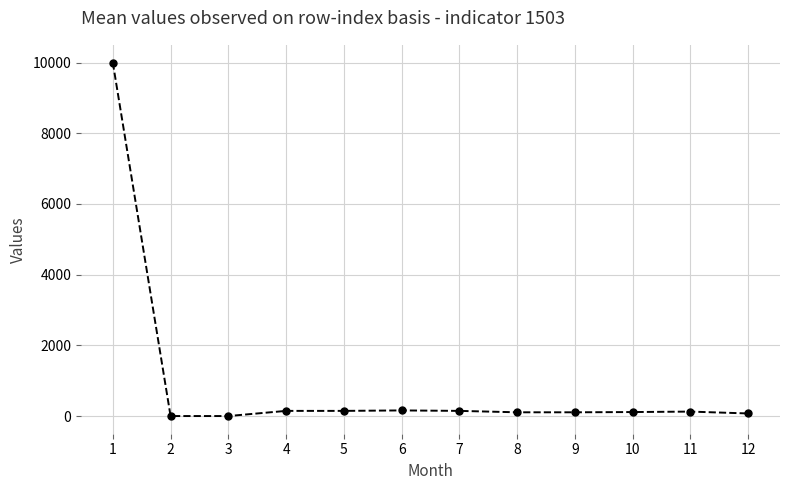

What is the greatest value displayed?

10000